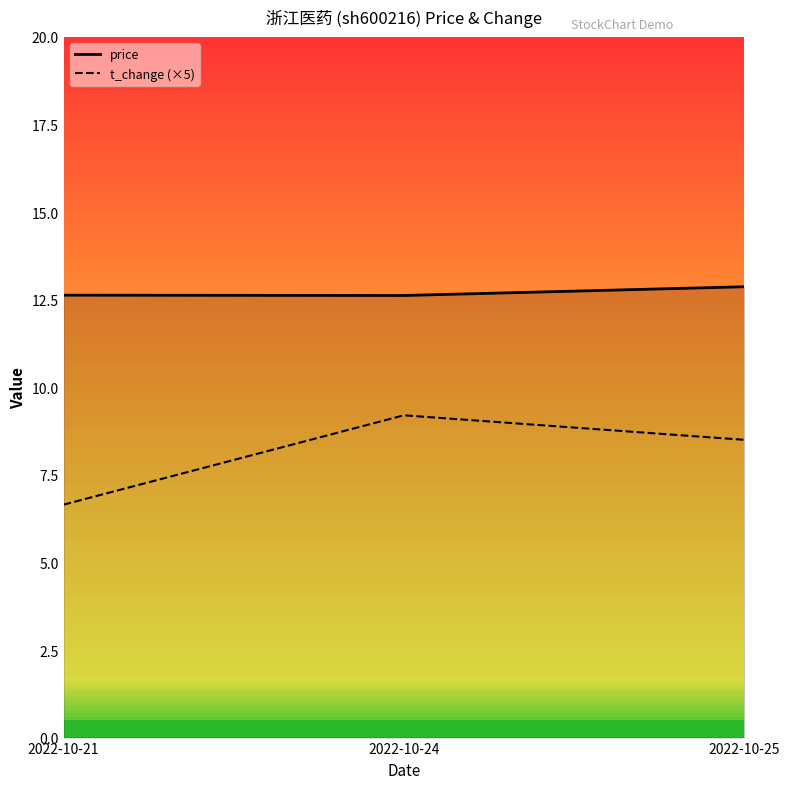

What is the sum of all price values?

38.1